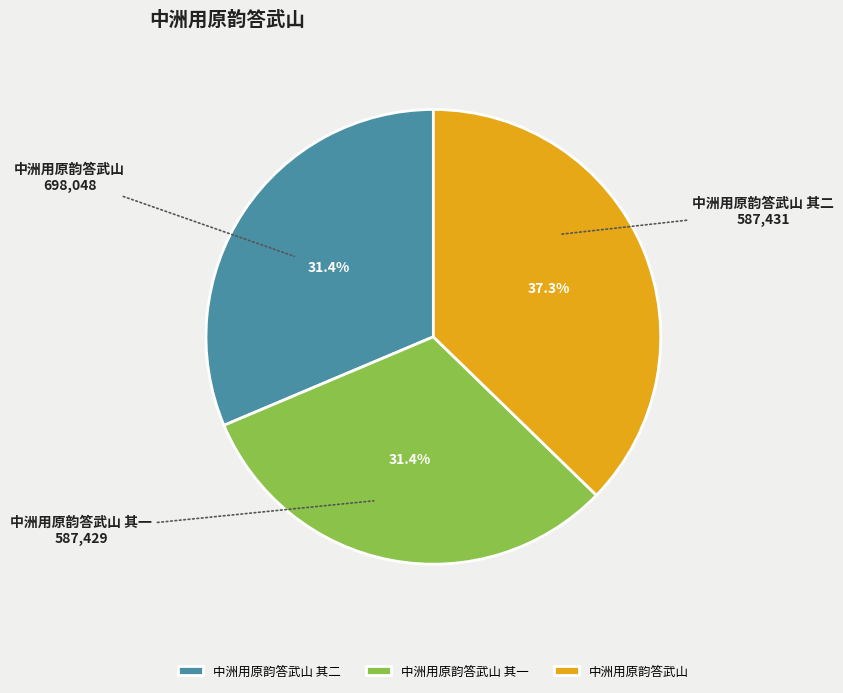

Approximately how many times larger is the value at 中洲用原韵答武山 其一 compared to 中洲用原韵答武山 其二?

1.0